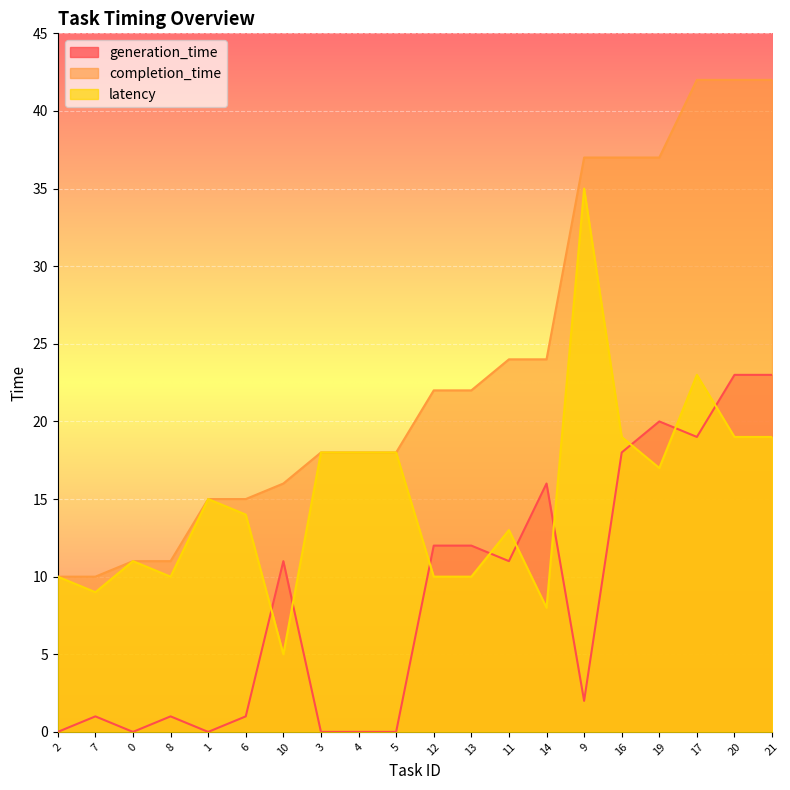

Which label corresponds to the largest value in the chart?

17